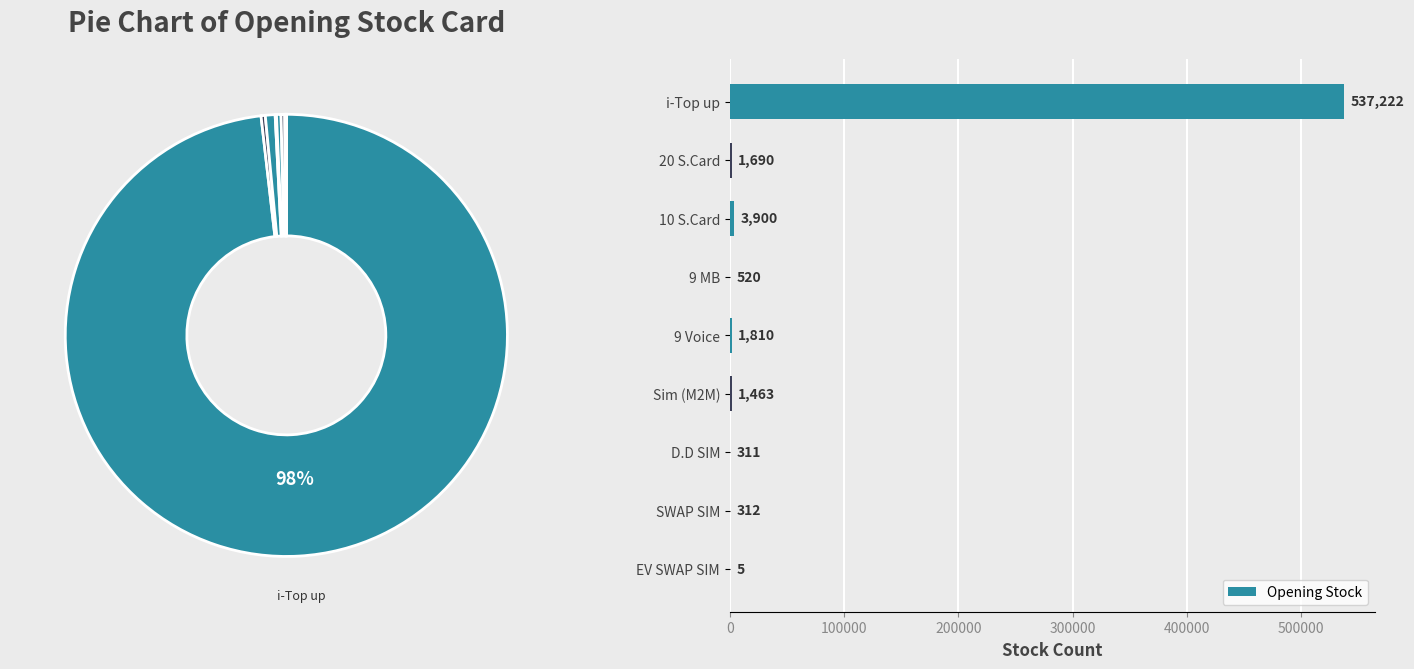

How many slices are in this pie chart?

9